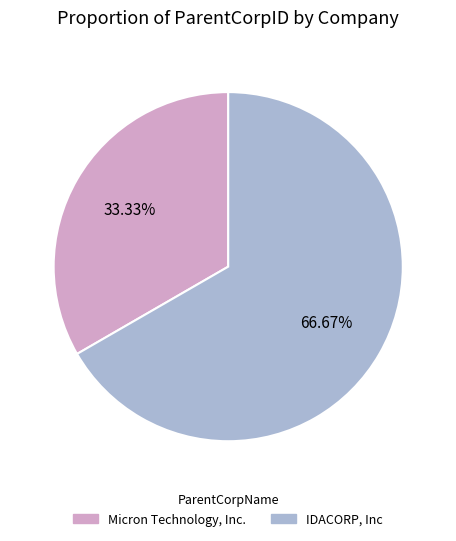

To the nearest percent, what percentage of the pie is Micron Technology, Inc.?

33%